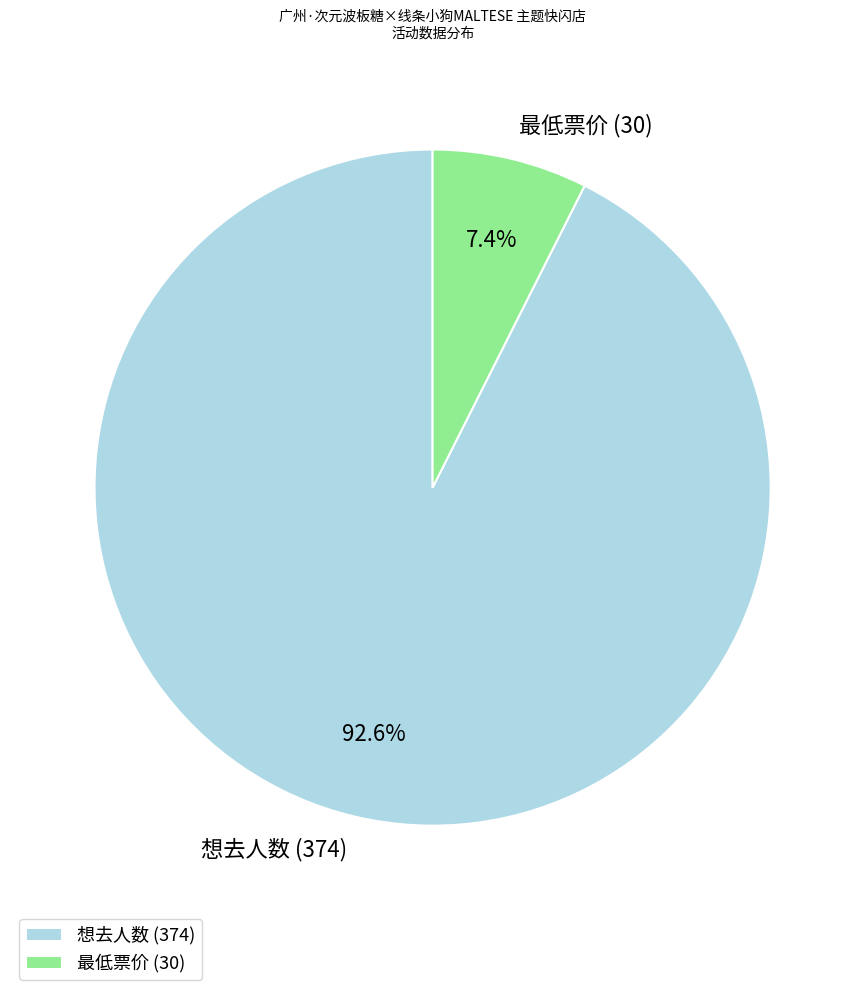

Is there a majority slice in this chart?

Yes